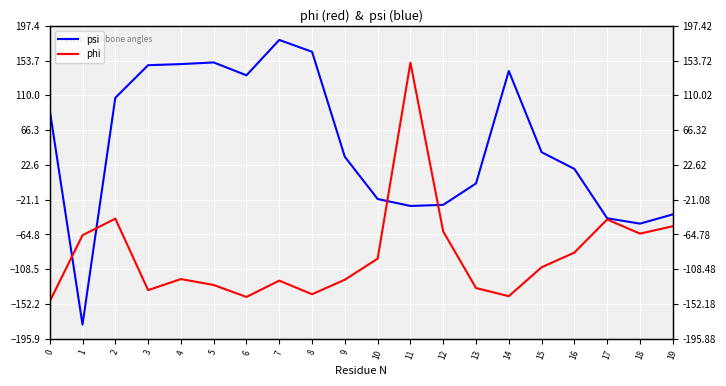

Which series changed the most between 5 and 18?

psi